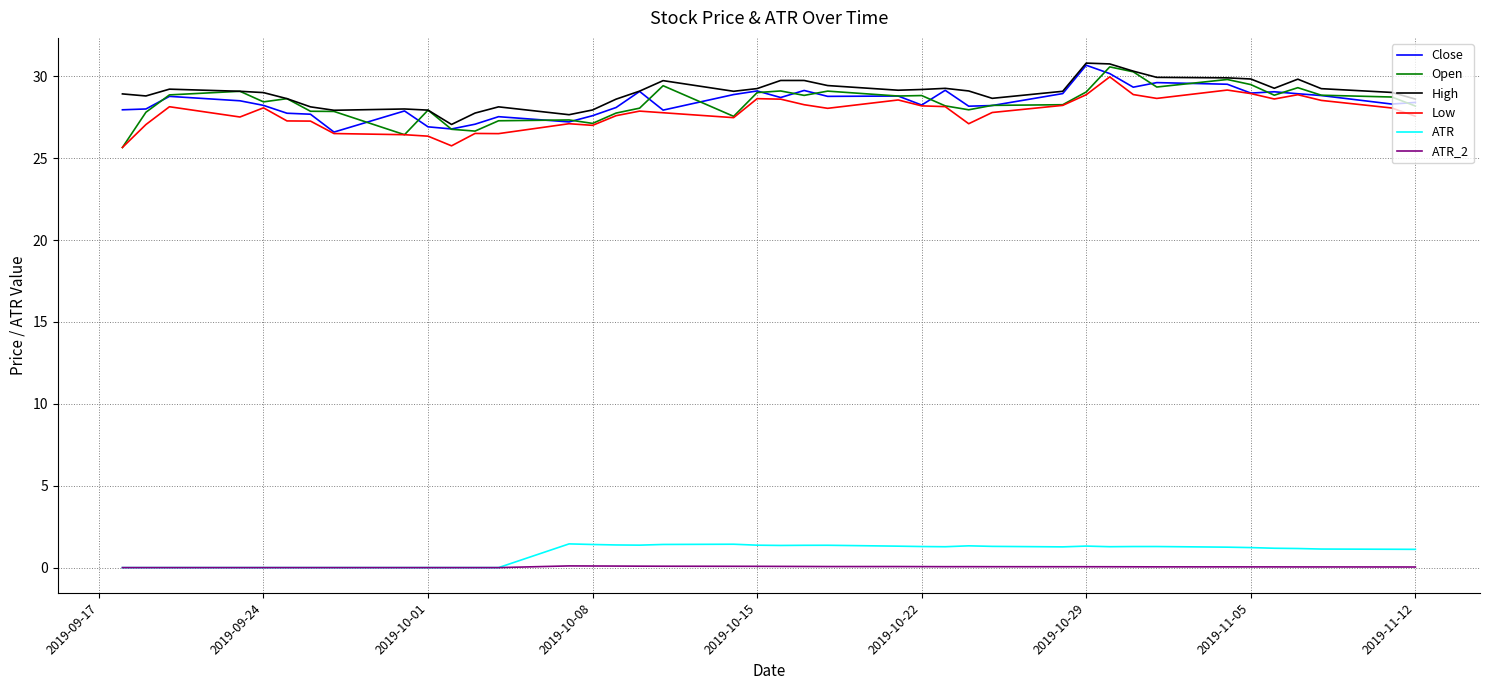

What is the maximum value for Close?

30.7